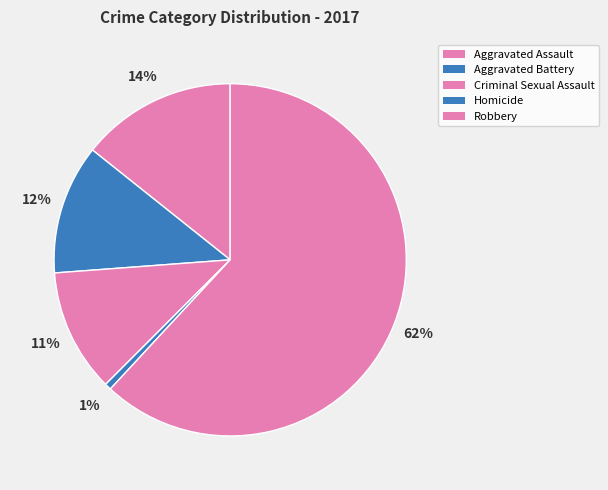

How many segments does this pie chart have?

5